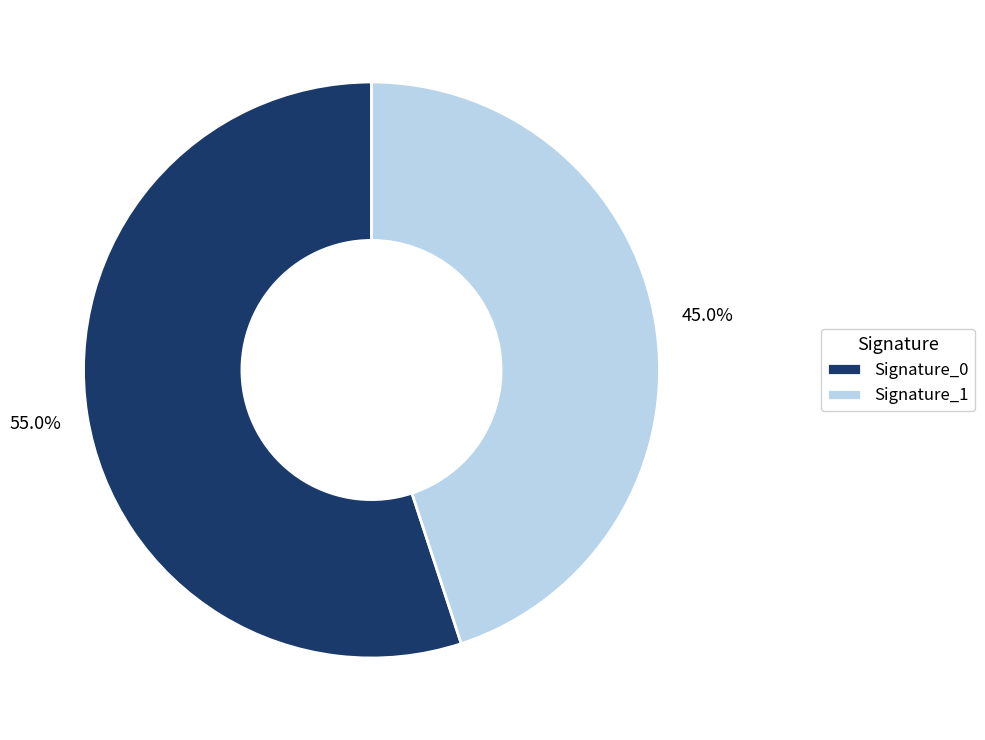

What is the majority slice?

Signature_0